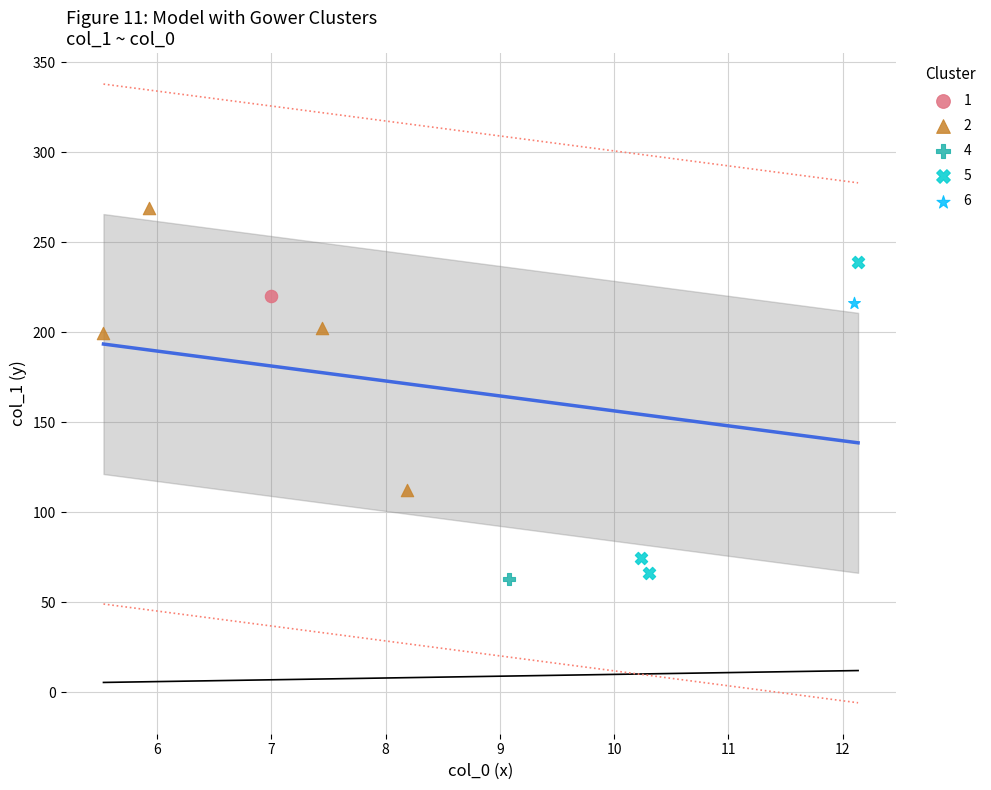

What are all the series names shown in the legend?

1, 2, 4, 5, 6